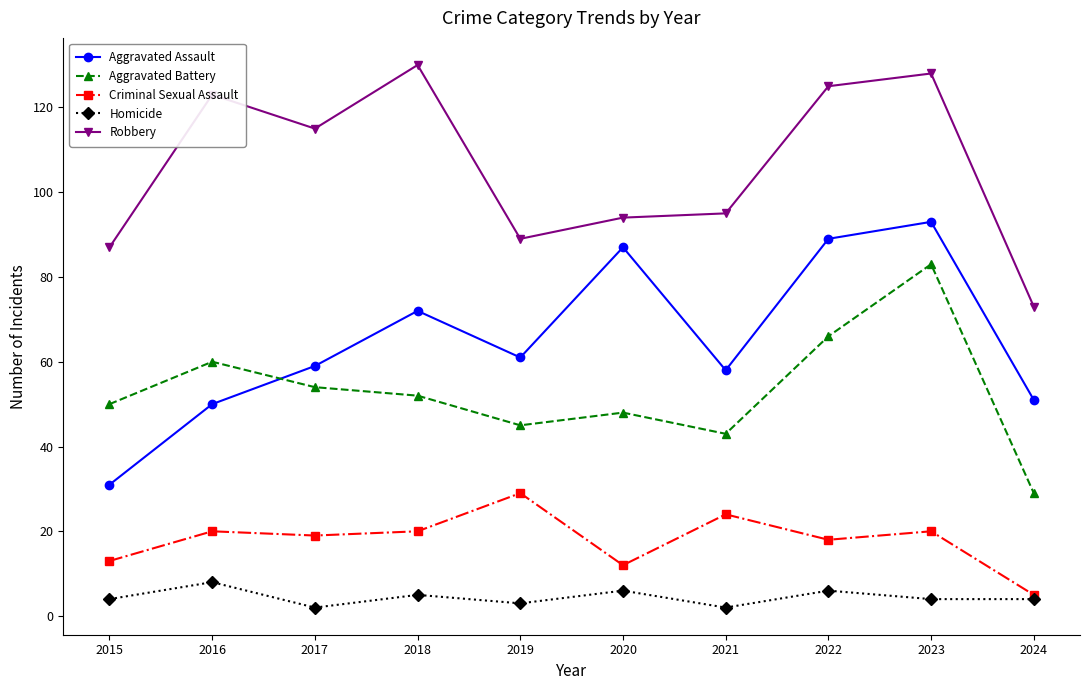

What is the spread (max minus min) of values at 2019?

86